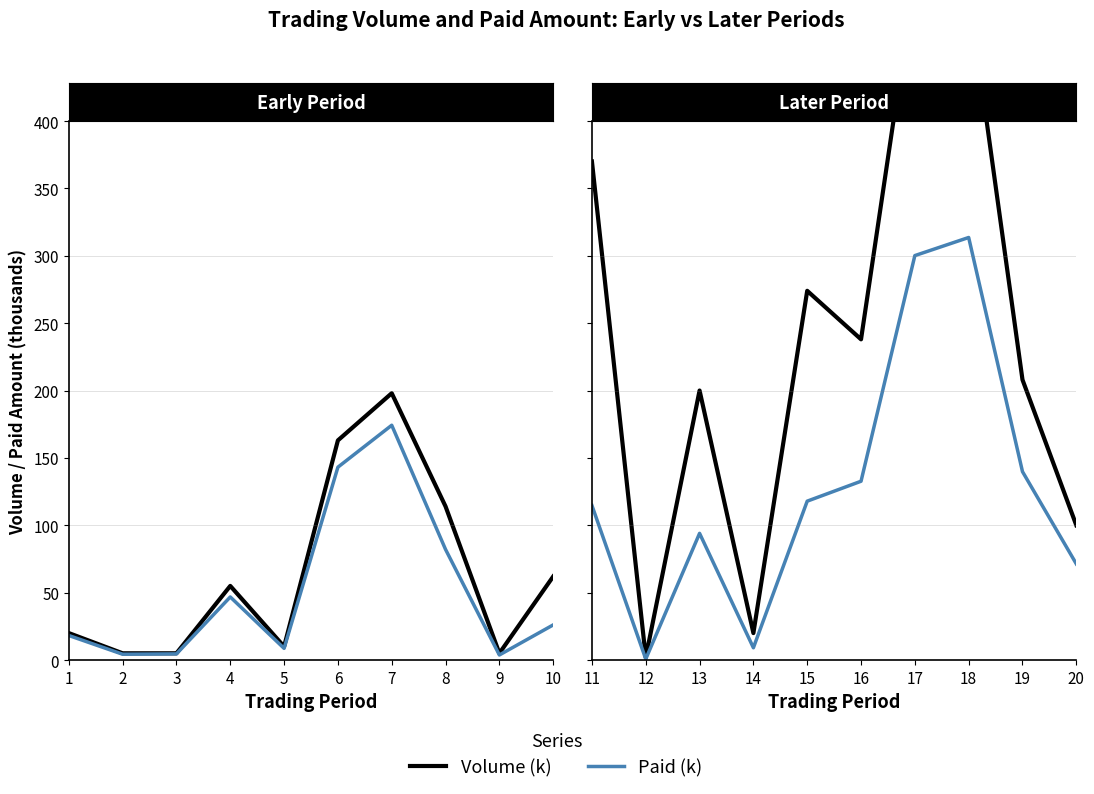

What is the value of the Paid (k) point at the 3rd from the left?

94.0